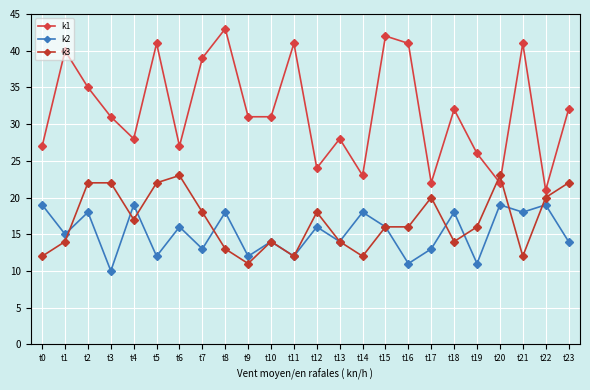

Does the chart have visible grid lines?

Yes